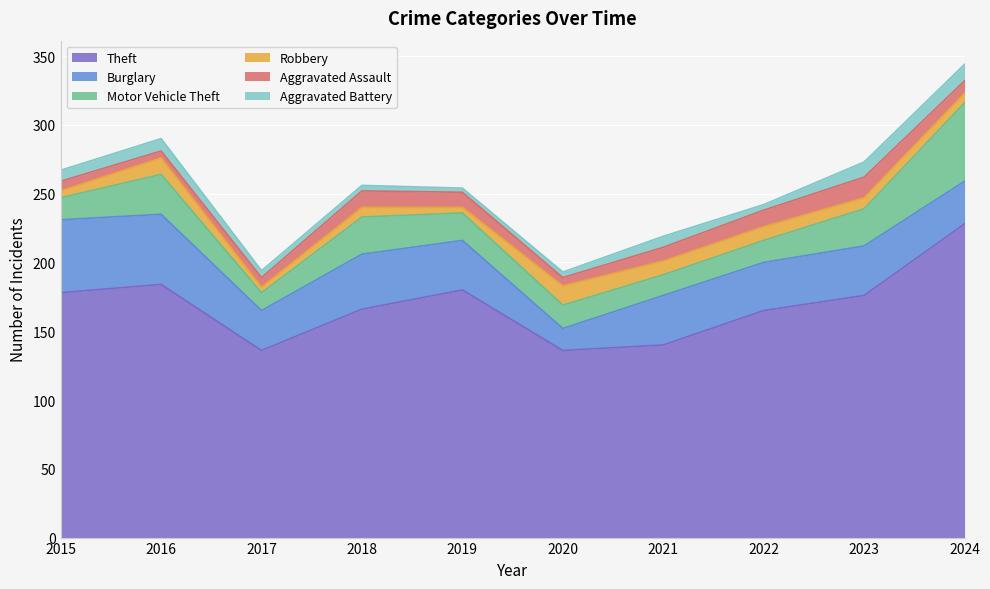

What is the total value across all series at 2016?

290